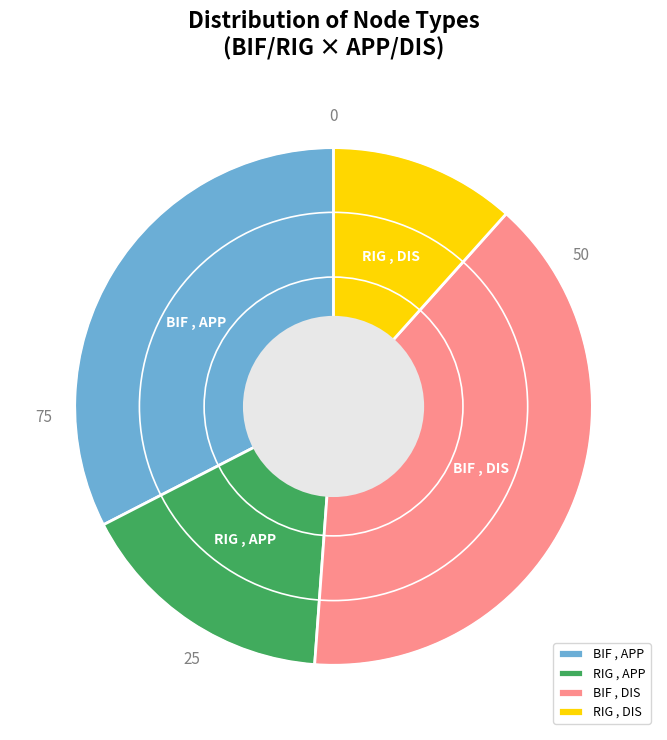

What is the ratio of the value at BIF , APP to the value at BIF , DIS?

0.8